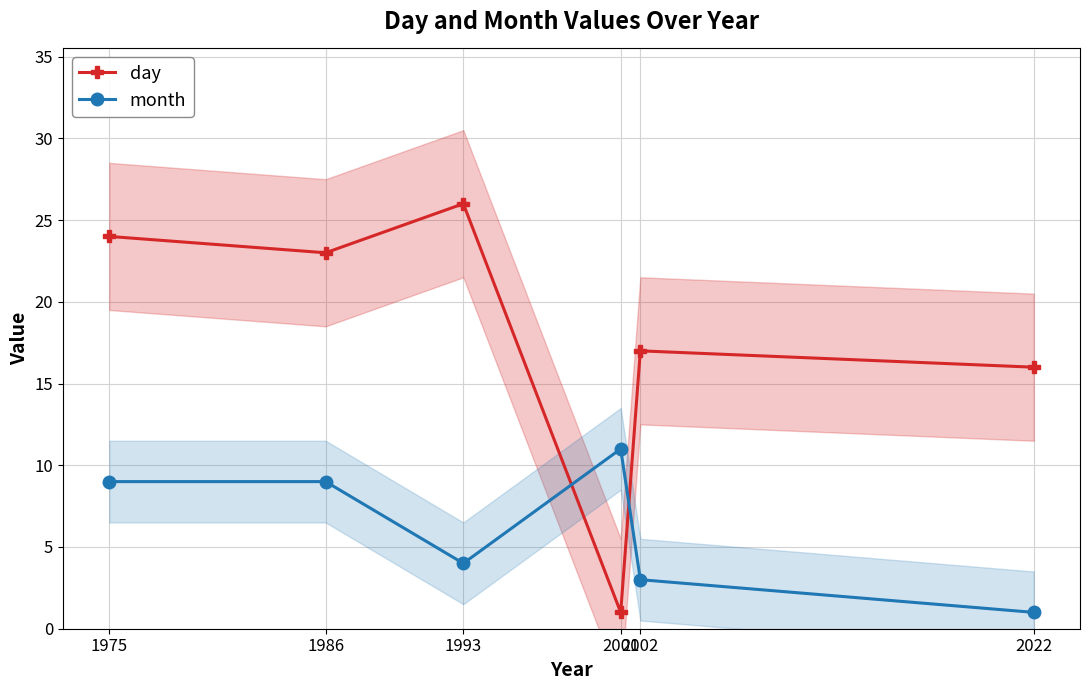

Reading right to left, transcribe all the data shown in this chart.

day: 2022=16	2002=17	2001=1	1993=26	1986=23	1975=24
month: 2022=1	2002=3	2001=11	1993=4	1986=9	1975=9